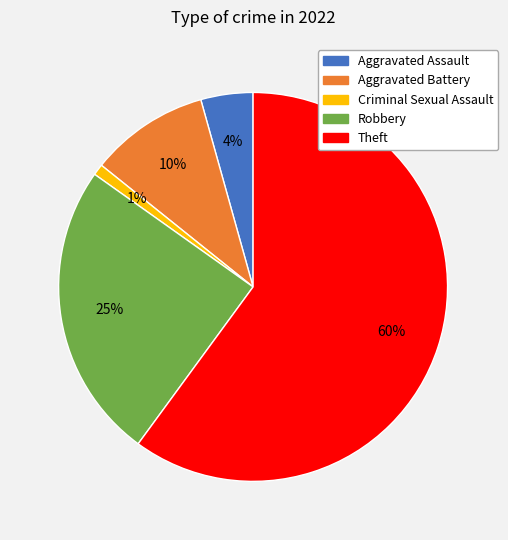

Between Aggravated Battery and Criminal Sexual Assault, which is larger?

Aggravated Battery